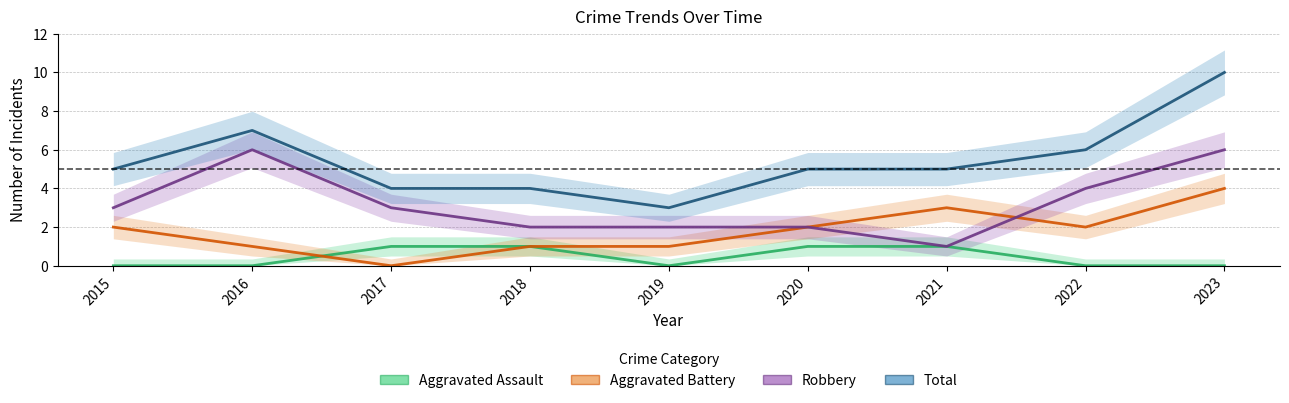

Rank the series by their average value, from lowest to highest.

Aggravated Assault, Aggravated Battery, Robbery, Total